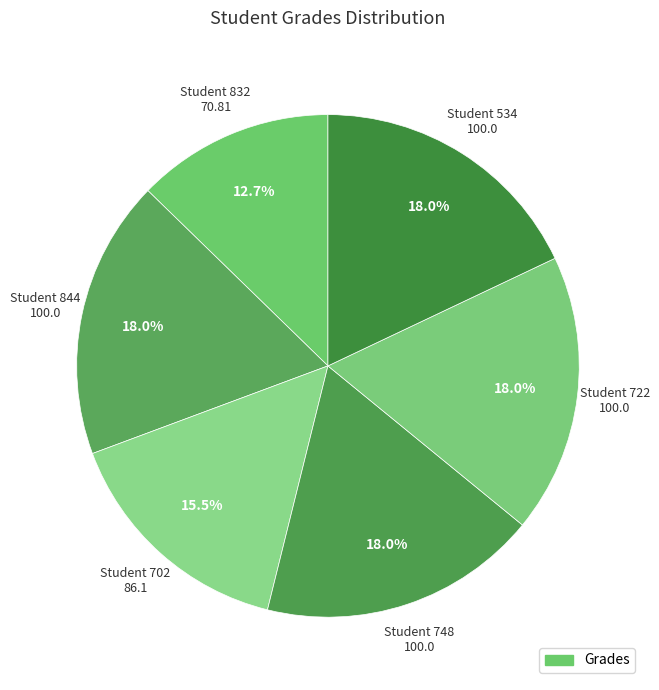

How many slices are in this pie chart?

6